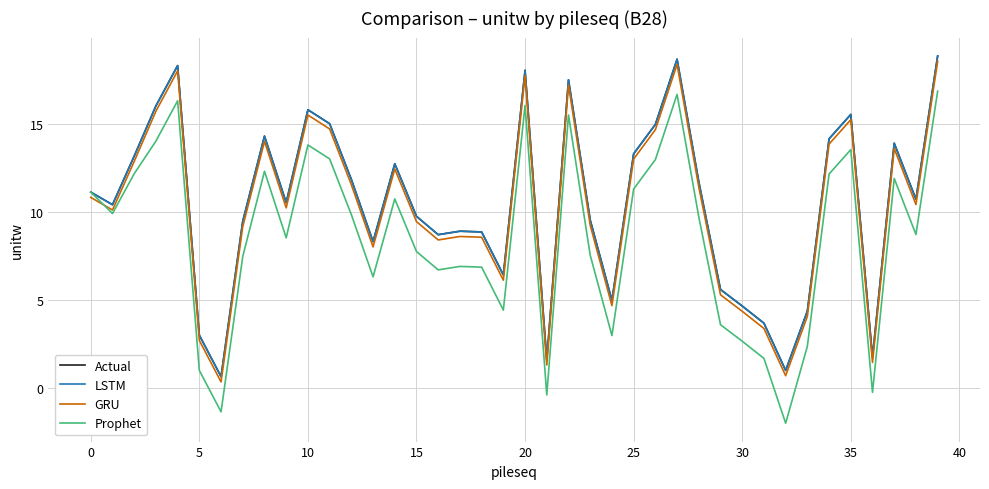

Which series has the largest total across all categories?

Actual